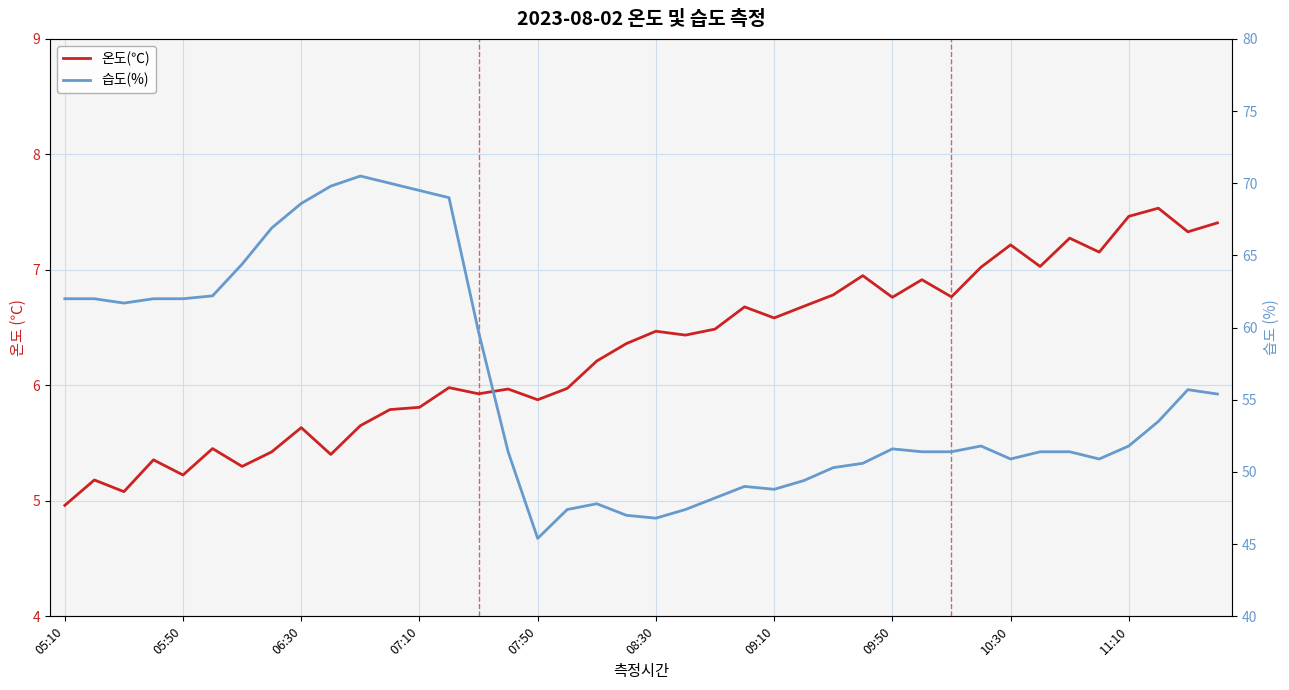

The 온도(℃) series shows 4.1 at 25. True or false?

False